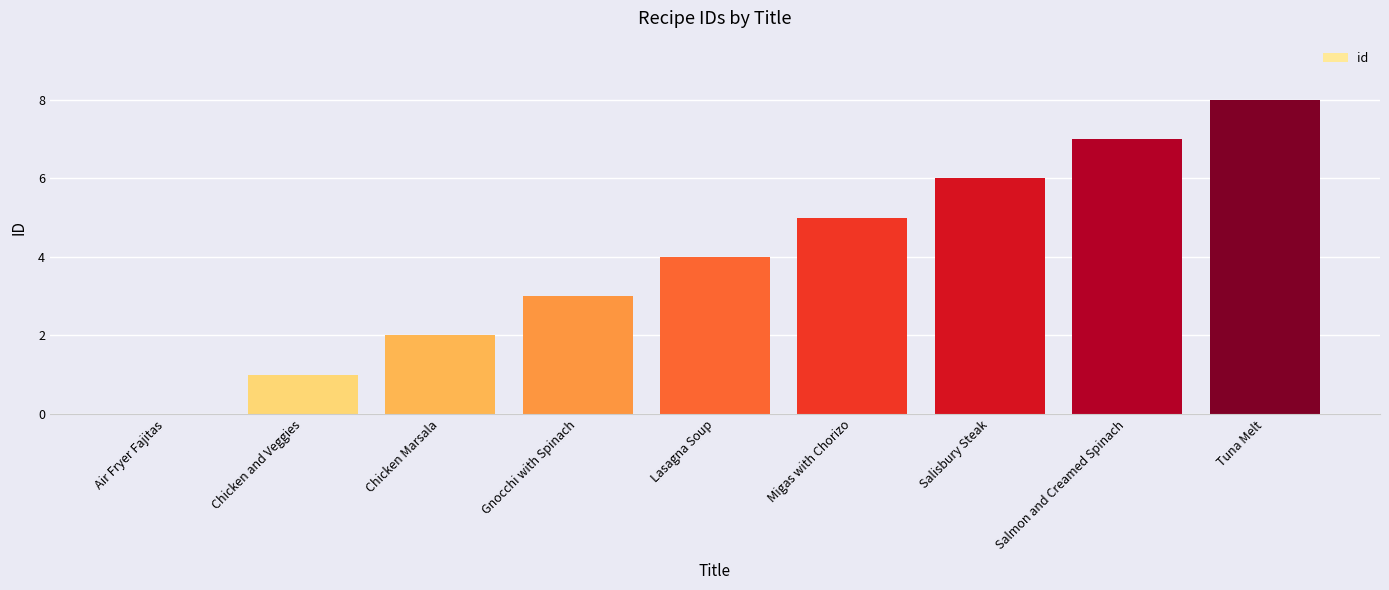

Which has a higher value, Gnocchi with Spinach or Tuna Melt?

Tuna Melt